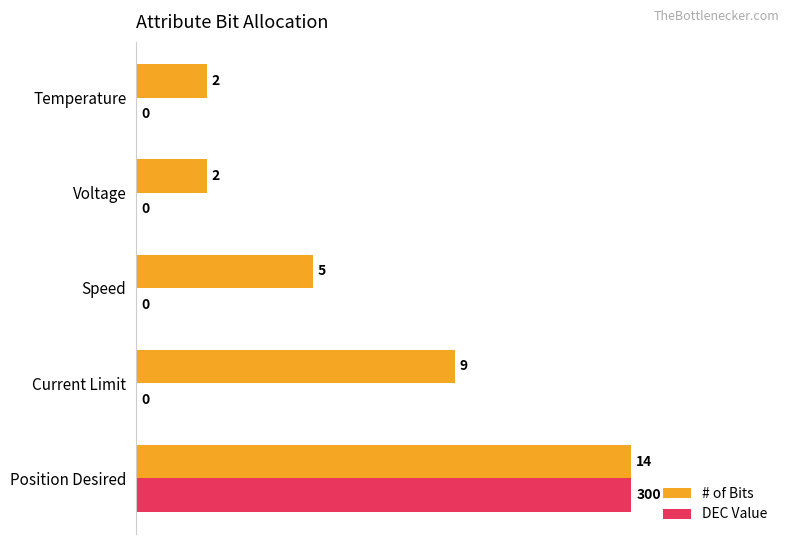

List the labels in order of DEC Value value, smallest first.

Current Limit, Speed, Voltage, Temperature, Position Desired